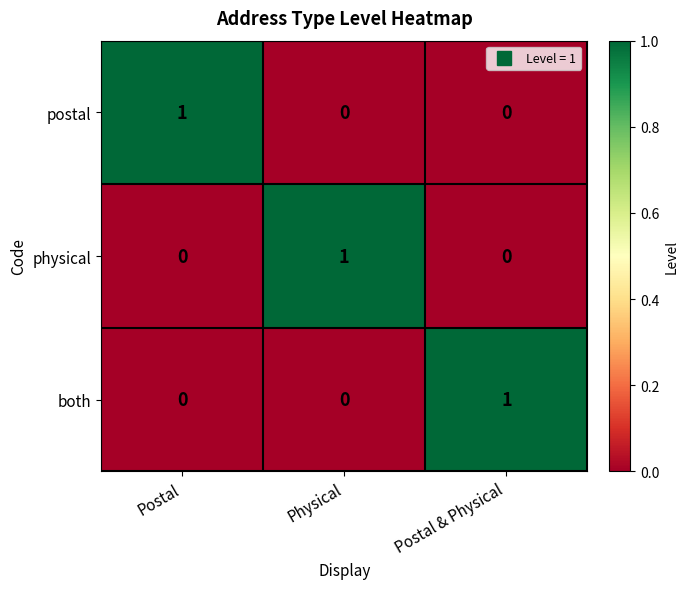

At how many categories does at least one series exceed 0?

3